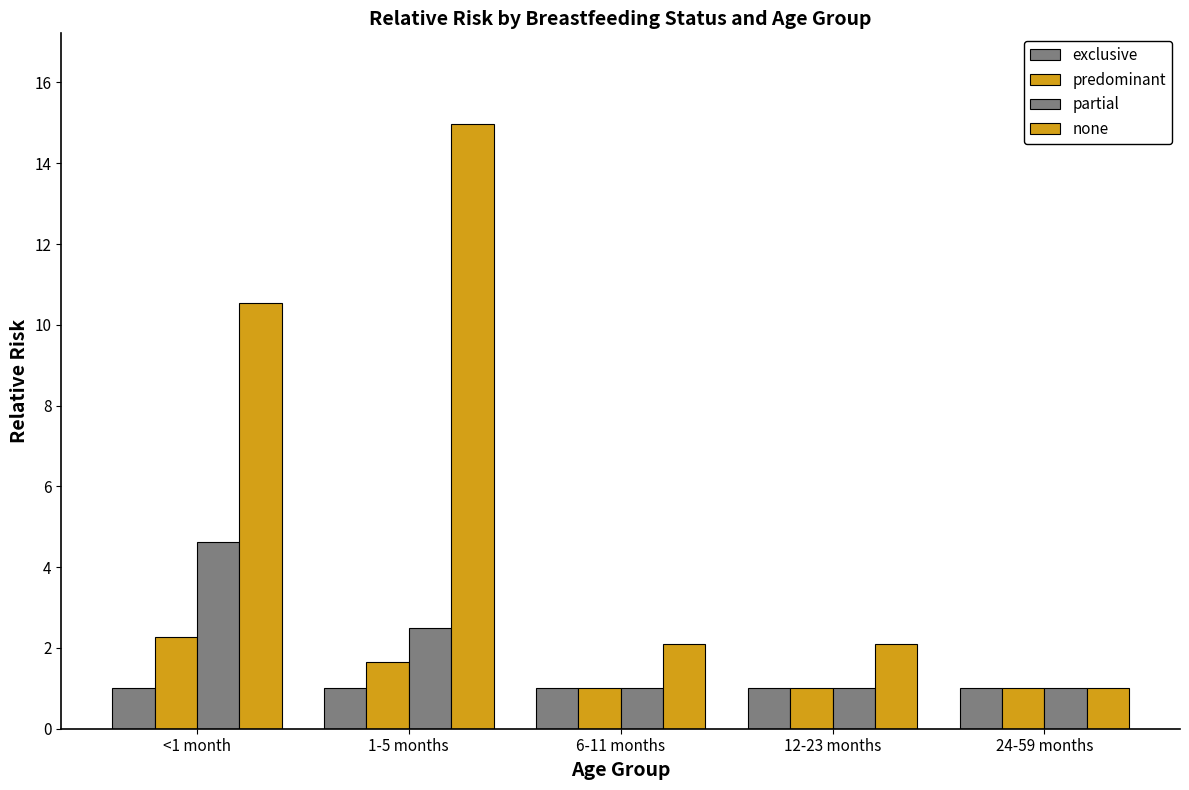

Which series has the largest total across all categories?

none